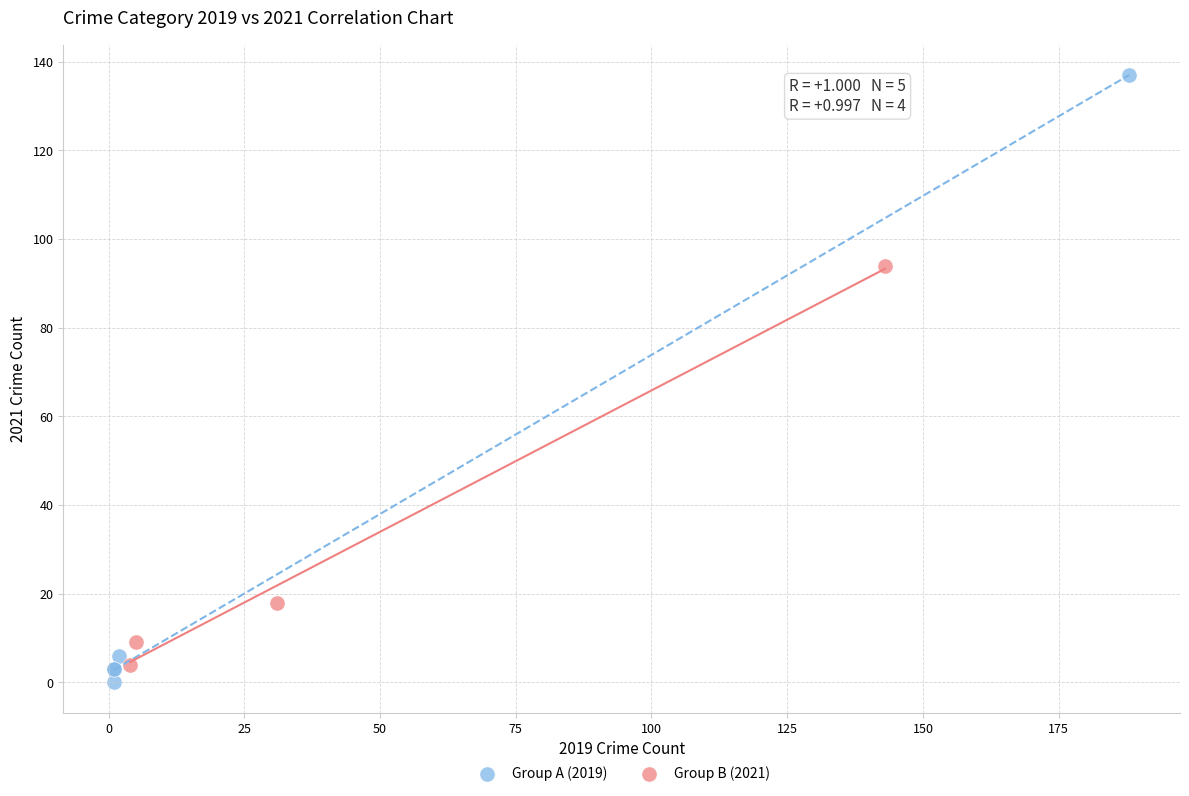

Which series contains the highest Y value?

Group A (2019)